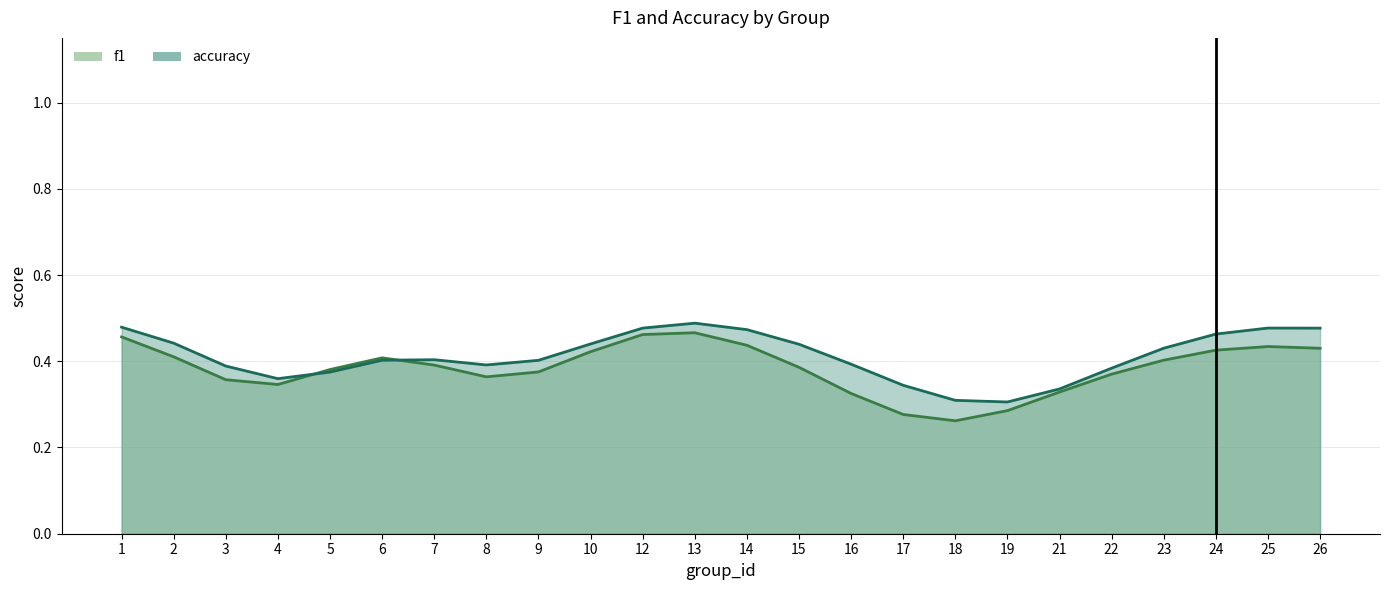

How many categories are shown in the chart?

24